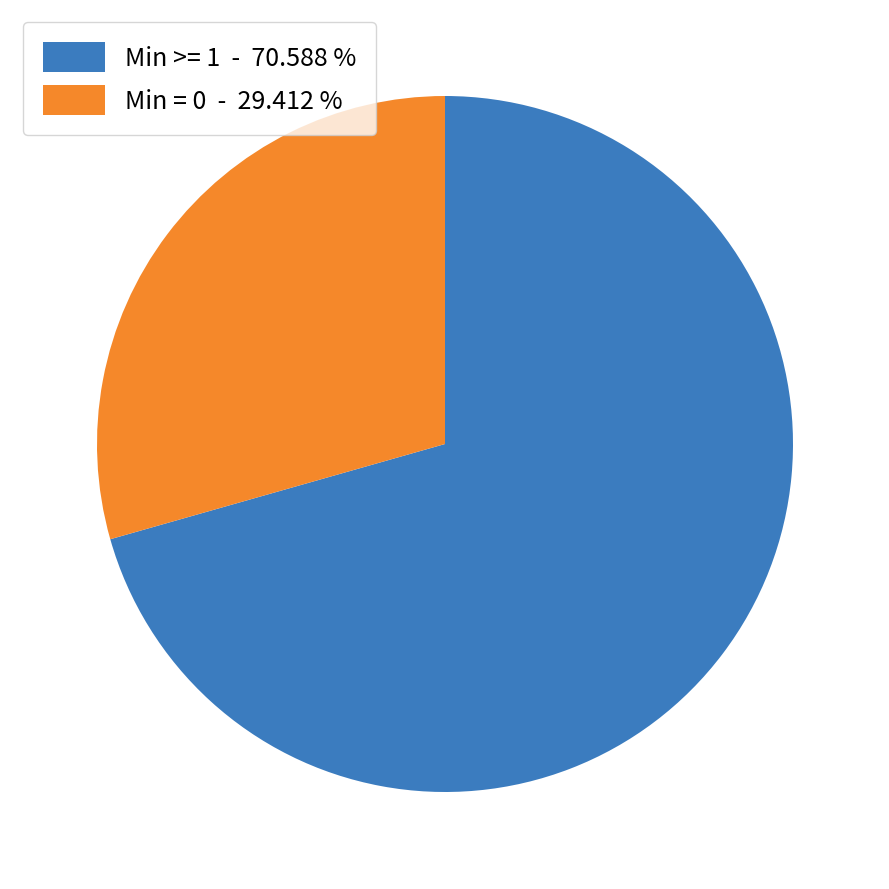

Rank the categories by value from highest to lowest.

Min >= 1 - 70.588 %, Min = 0 - 29.412 %